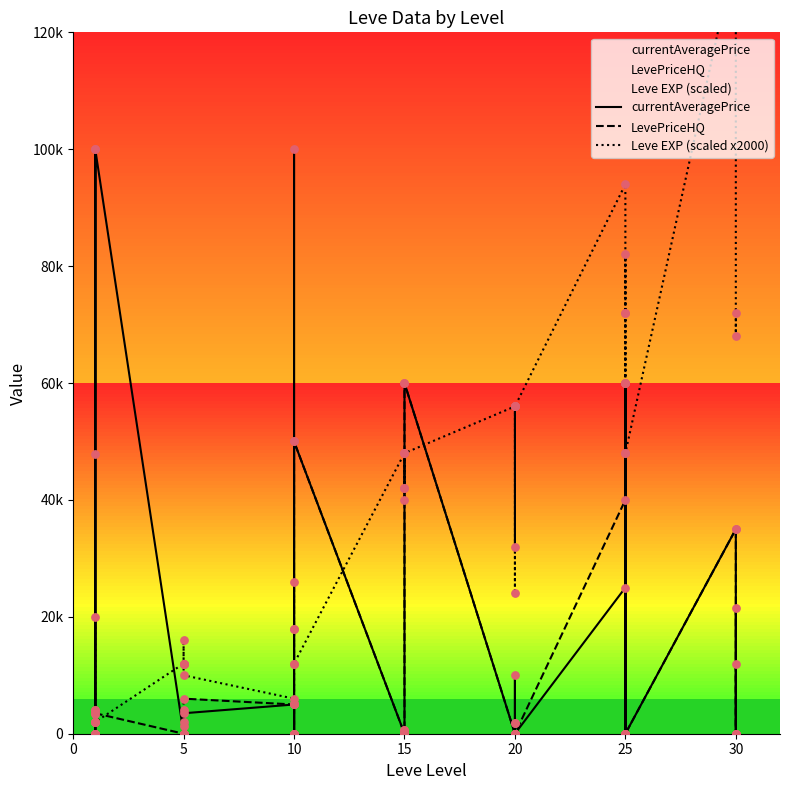

What are all the series names shown in the legend?

currentAveragePrice, LevePriceHQ, Leve EXP (scaled x2000)